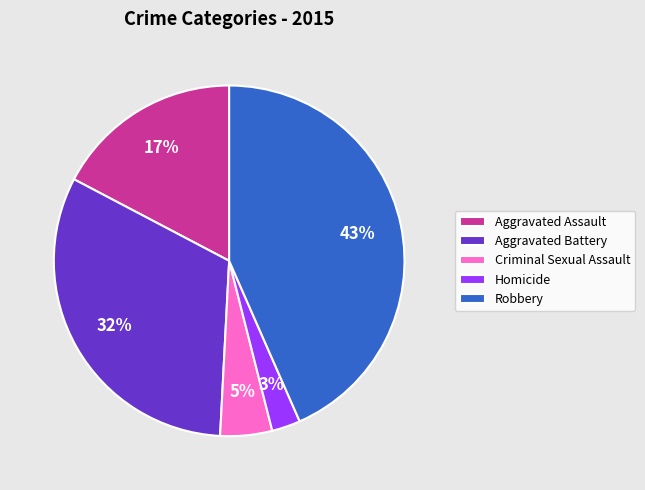

What is the smallest slice in the pie chart?

Homicide